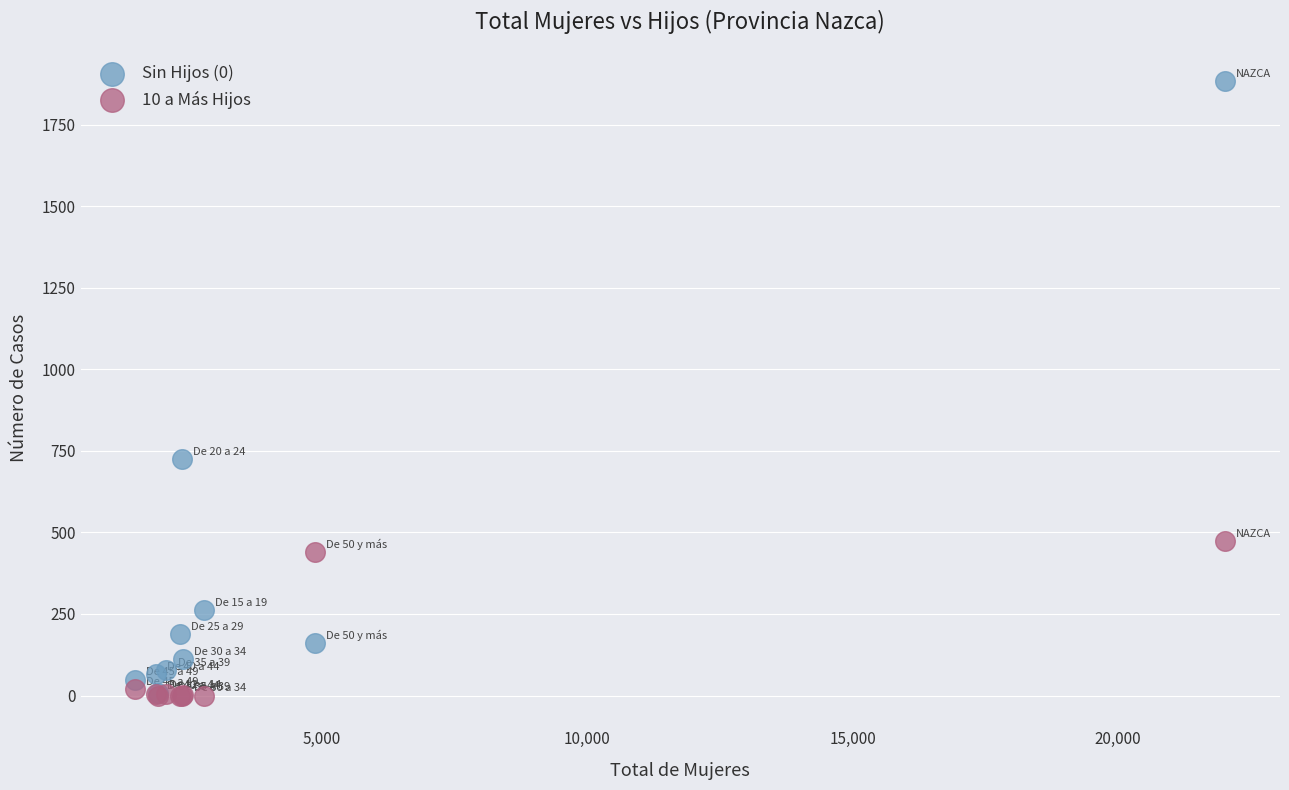

Which series has the widest spread of Y values?

Sin Hijos (0)